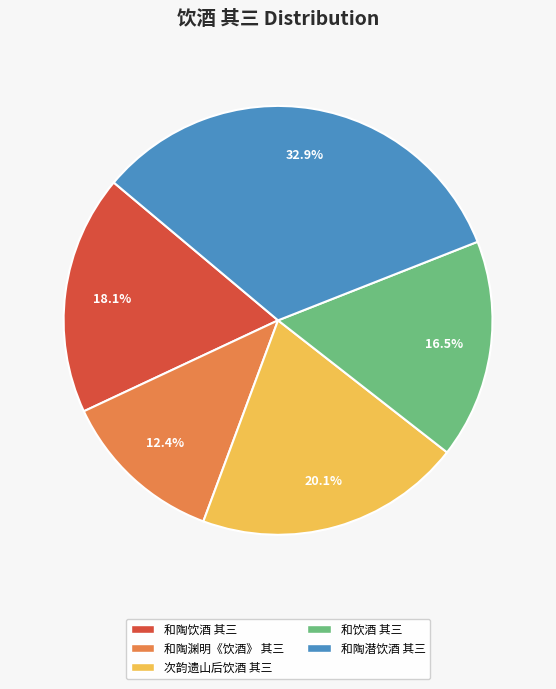

Is it true that 次韵遗山后饮酒 其三 is 13% of the pie?

False